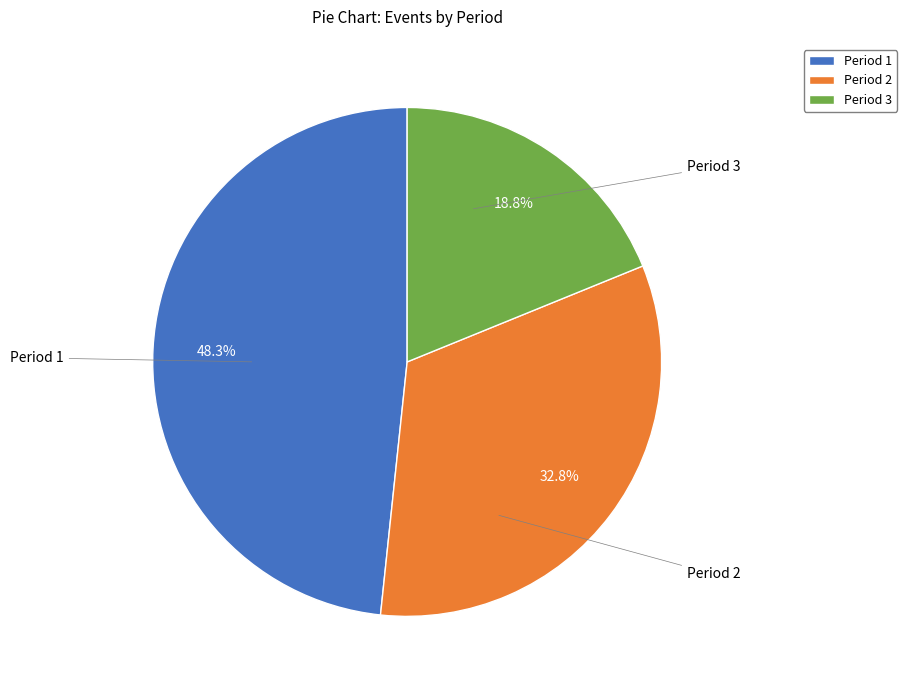

Rank the categories by value from lowest to highest.

Period 3, Period 2, Period 1